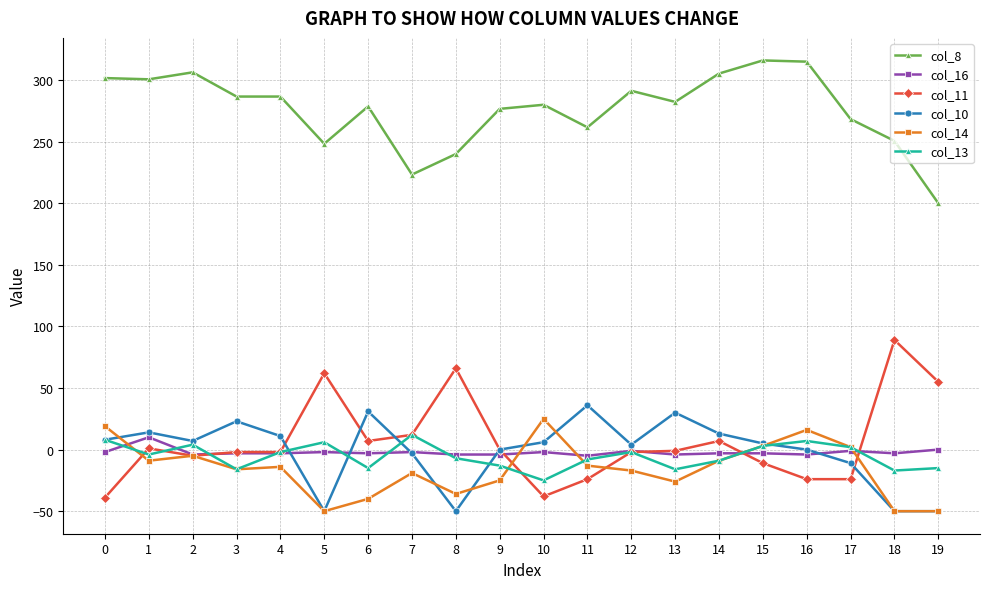

Is this an area chart (filled region under the line)?

No